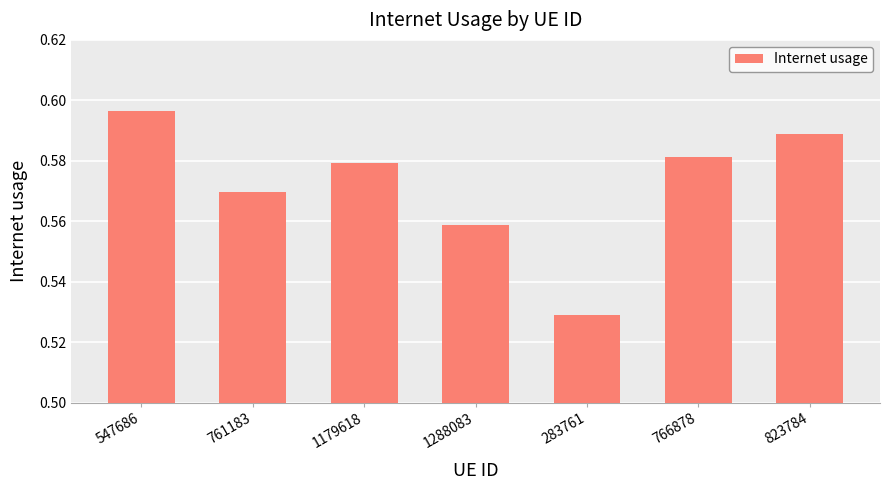

What position from the left is 766878?

6